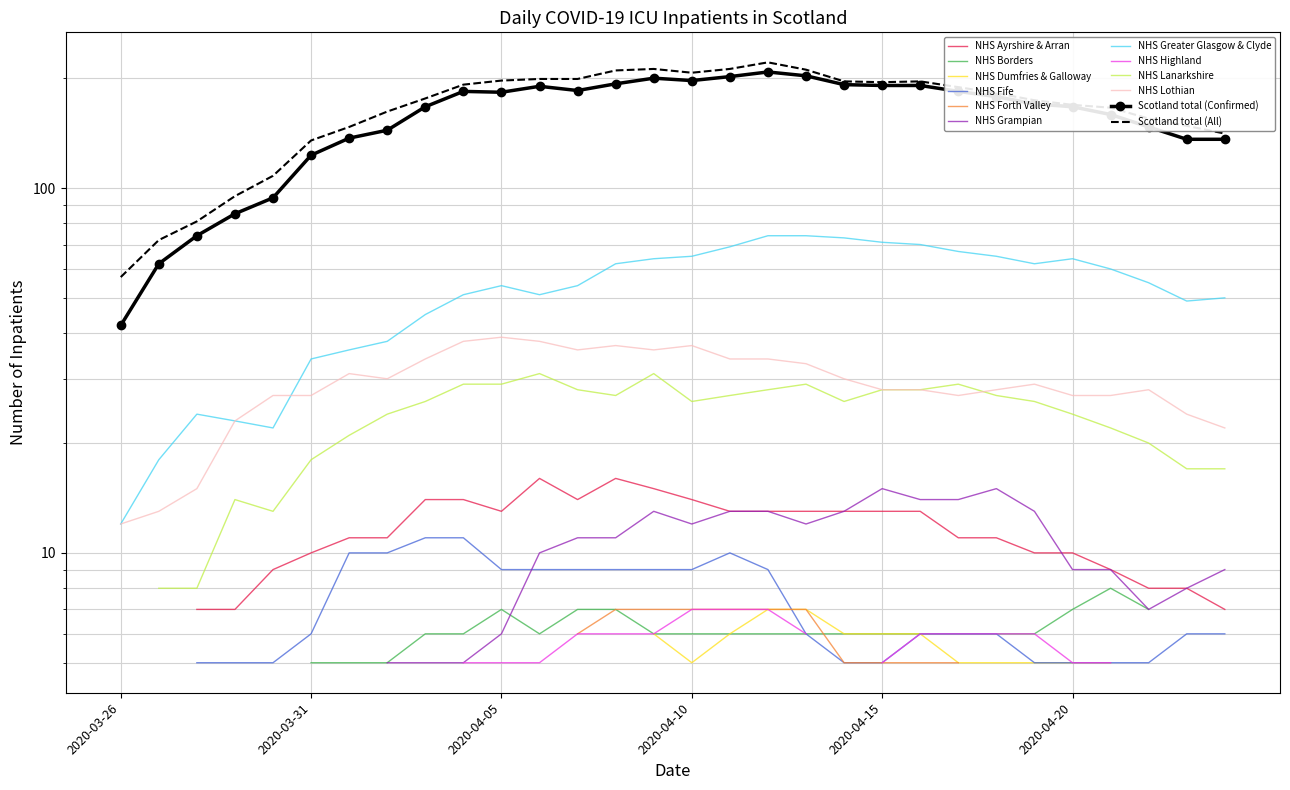

What position from the right is 2020-04-18?

7